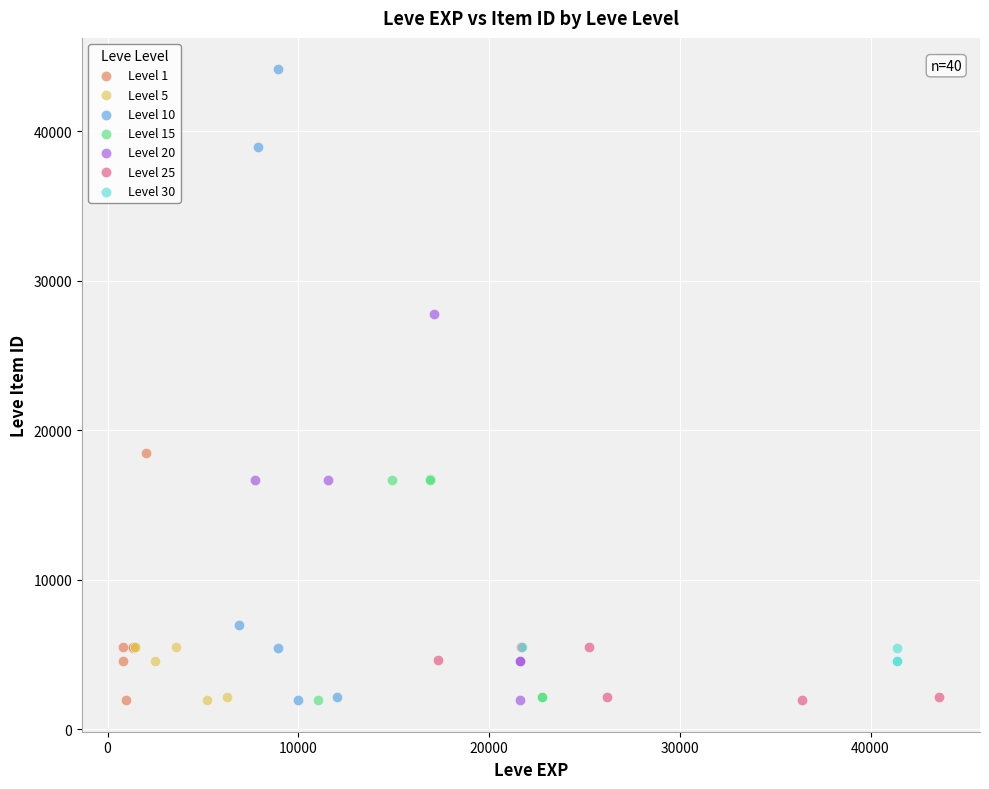

Which series has the largest Y range (max minus min)?

Level 10